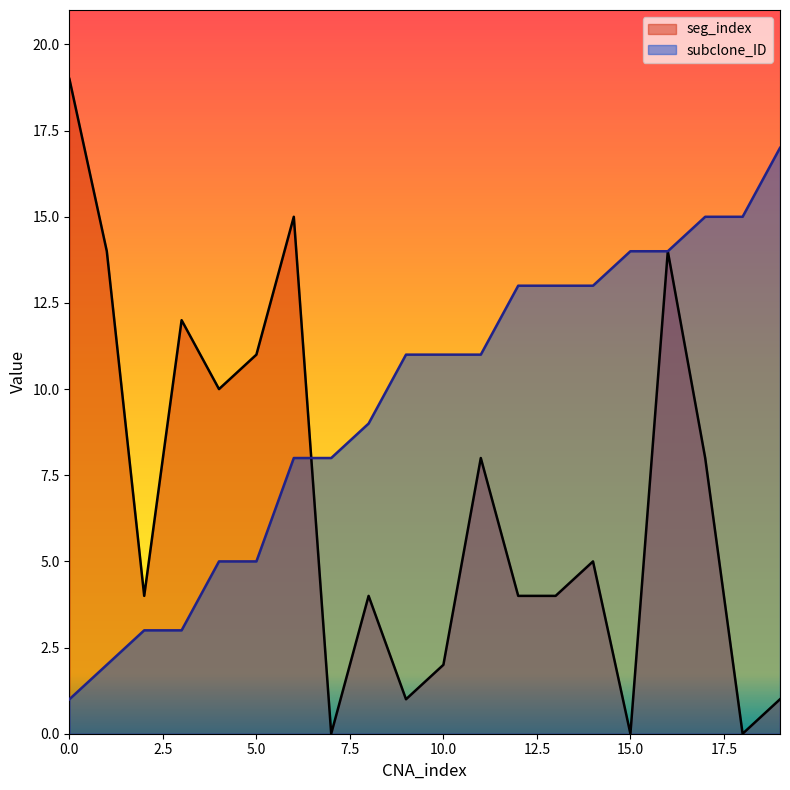

Which has a higher value, 7 or 11?

11